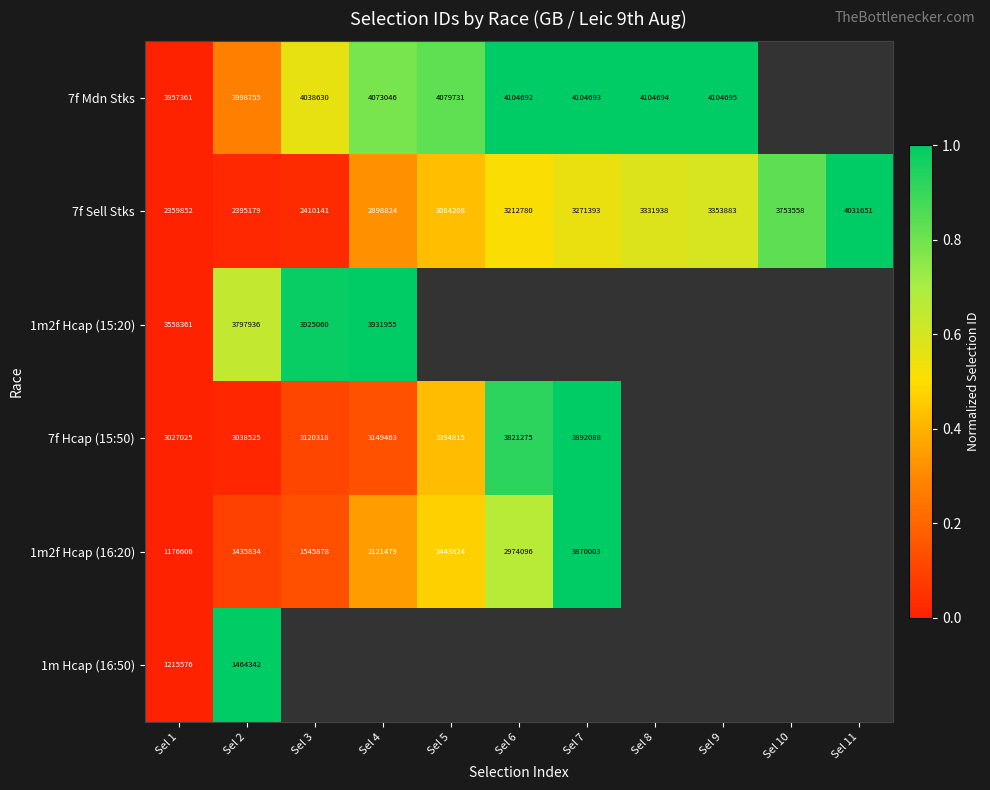

How many distinct data groups are displayed?

6